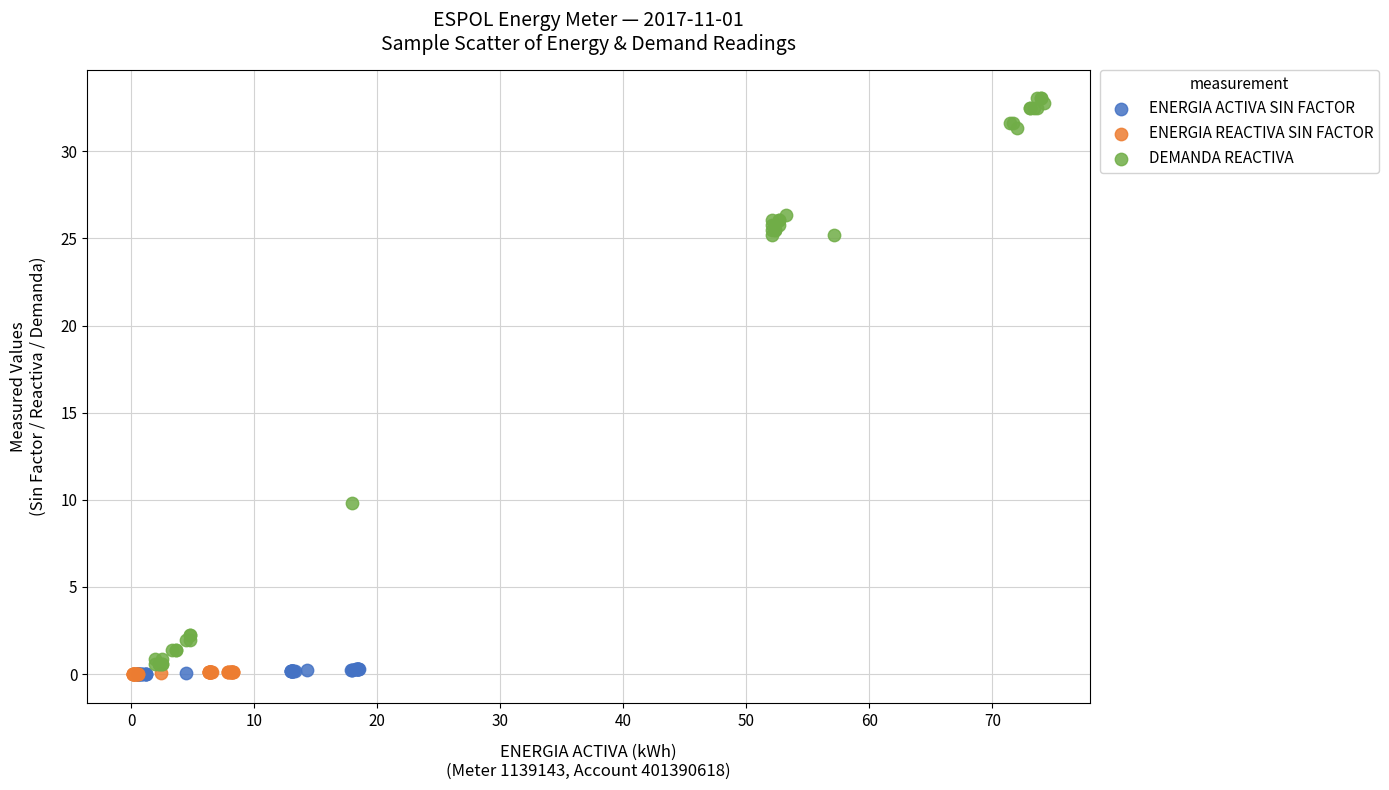

Which series has the widest spread of Y values?

DEMANDA REACTIVA